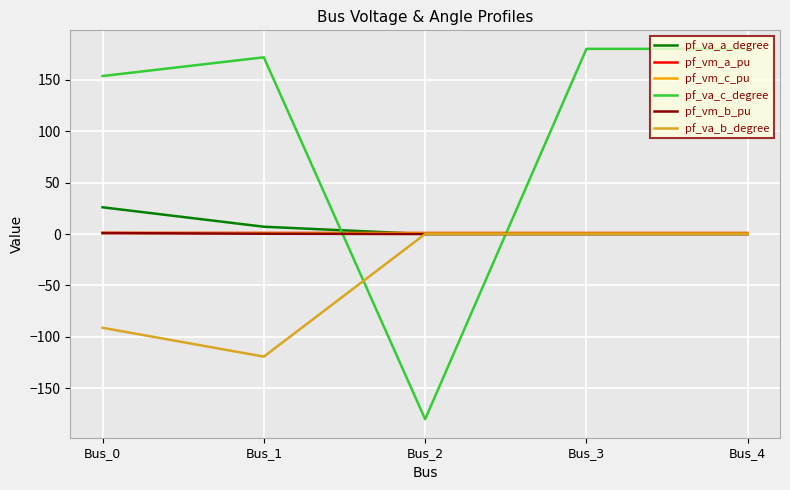

How many intersections are there between pf_va_c_degree and pf_va_b_degree?

2